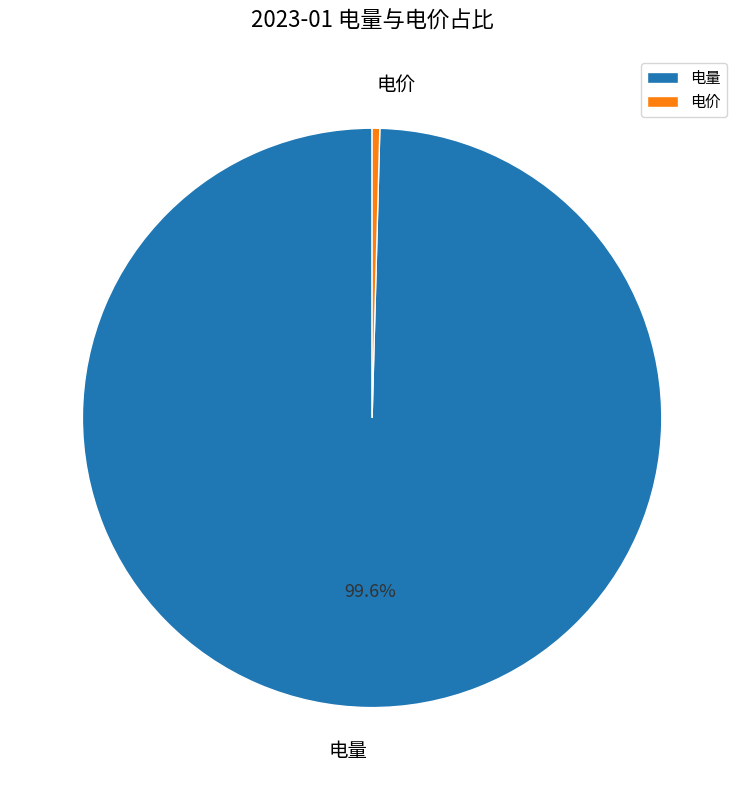

Which has a higher value, 电量 or 电价?

电量